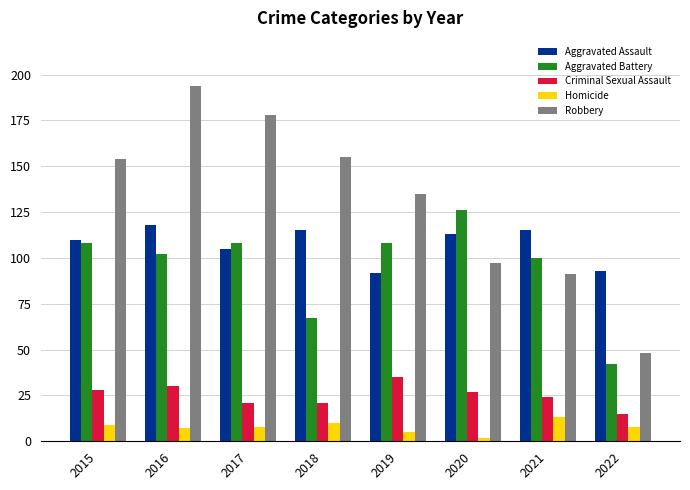

Does the chart contain stacked bars?

No